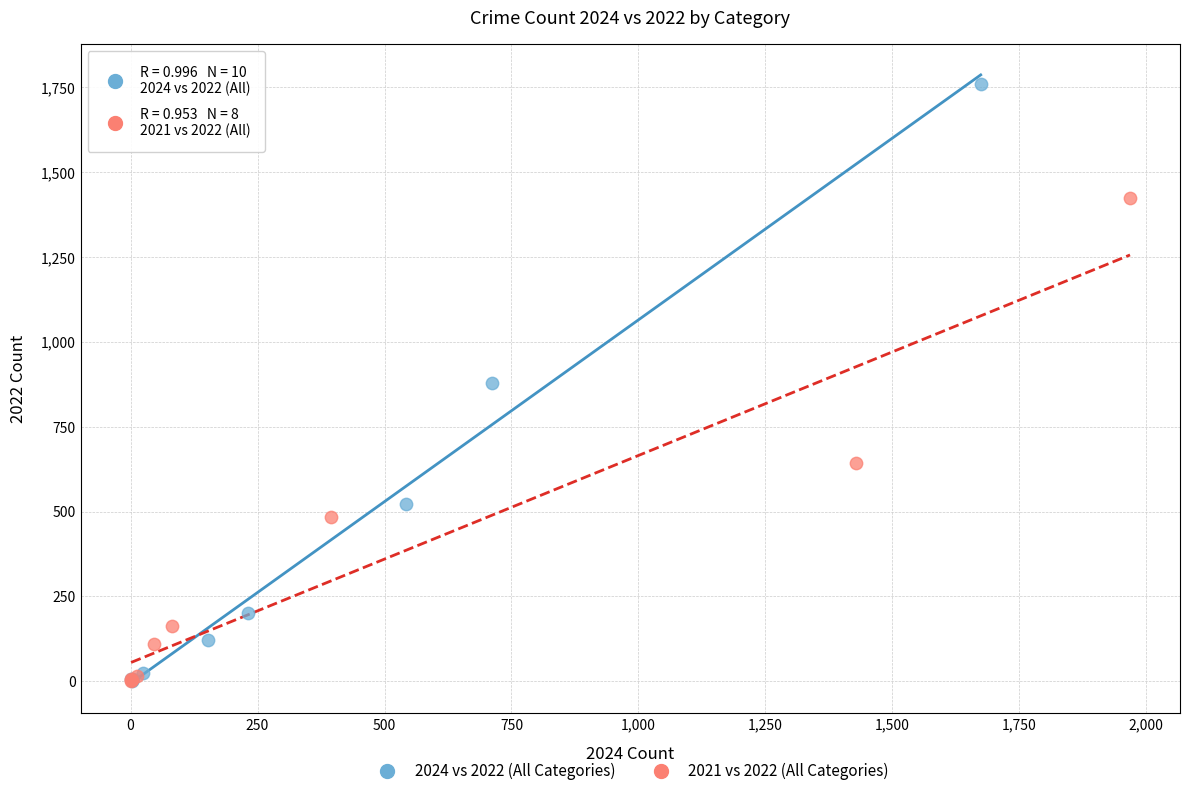

What are all the series names shown in the legend?

2024 vs 2022 (All Categories), 2021 vs 2022 (All Categories)